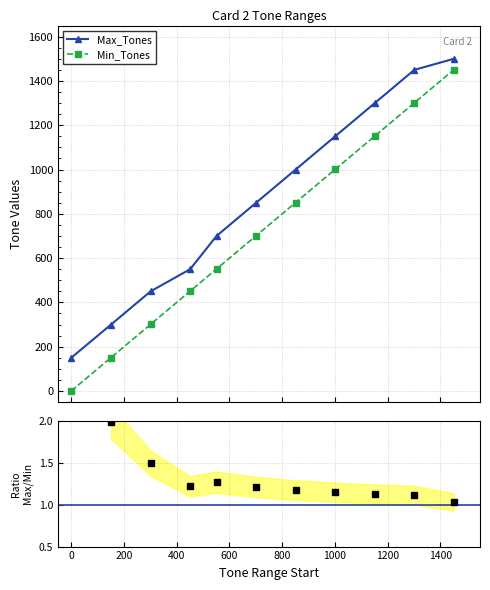

At which category is the sum across all series the highest?

1451